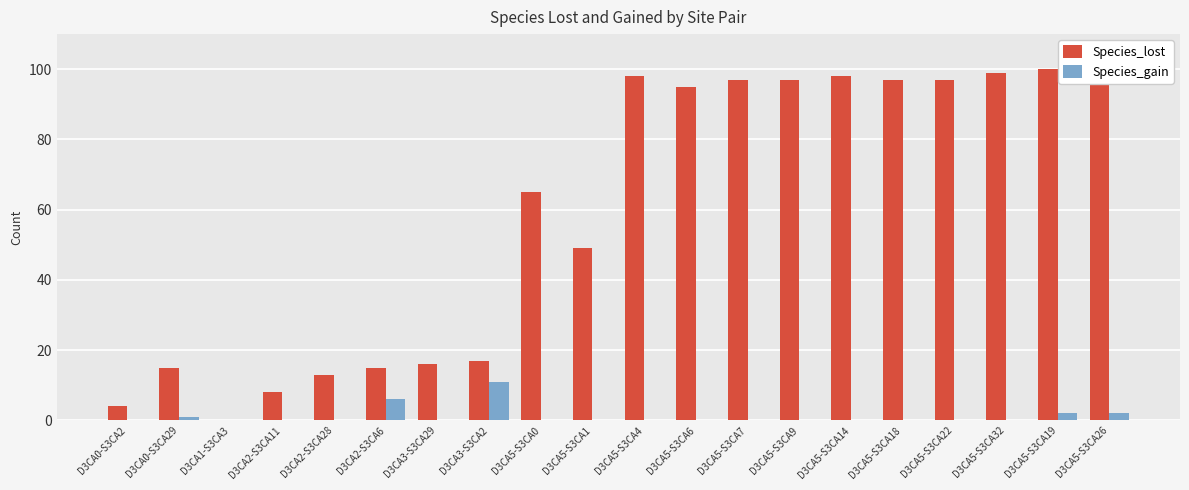

List the labels in order of Species_gain value, smallest first.

D3CA0-S3CA2, D3CA1-S3CA3, D3CA2-S3CA11, D3CA2-S3CA28, D3CA3-S3CA29, D3CA5-S3CA0, D3CA5-S3CA1, D3CA5-S3CA4, D3CA5-S3CA6, D3CA5-S3CA7, D3CA5-S3CA9, D3CA5-S3CA14, D3CA5-S3CA18, D3CA5-S3CA22, D3CA5-S3CA32, D3CA0-S3CA29, D3CA5-S3CA19, D3CA5-S3CA26, D3CA2-S3CA6, D3CA3-S3CA2